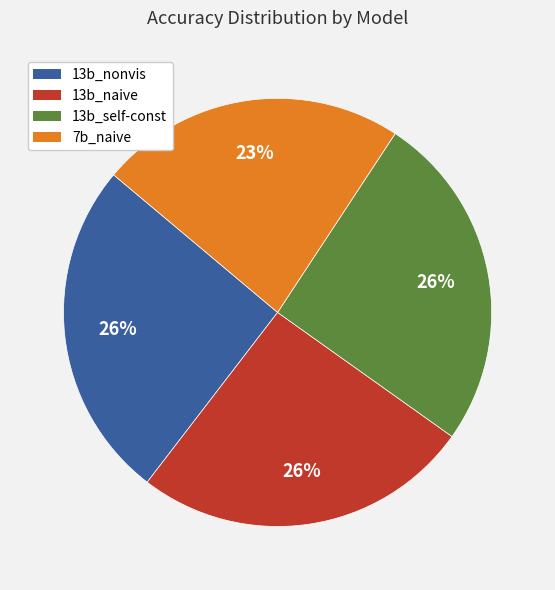

Combined, do 13b_self-const and 13b_nonvis account for over 50%?

Yes